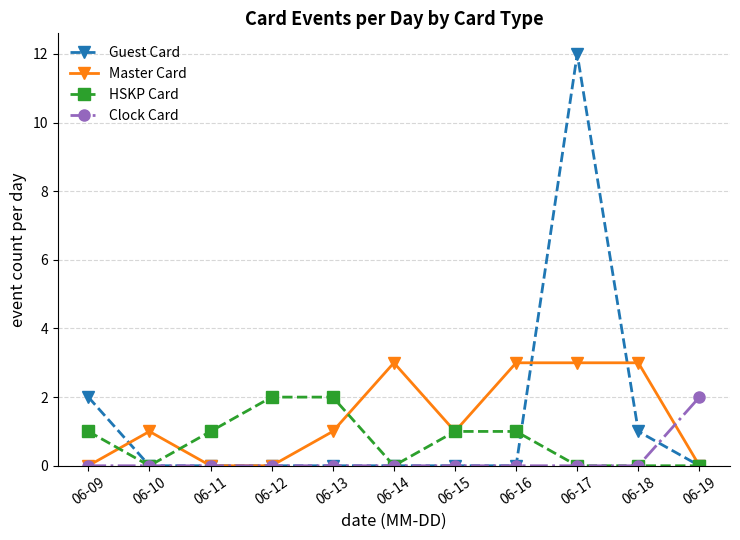

Does the chart have visible grid lines?

Yes